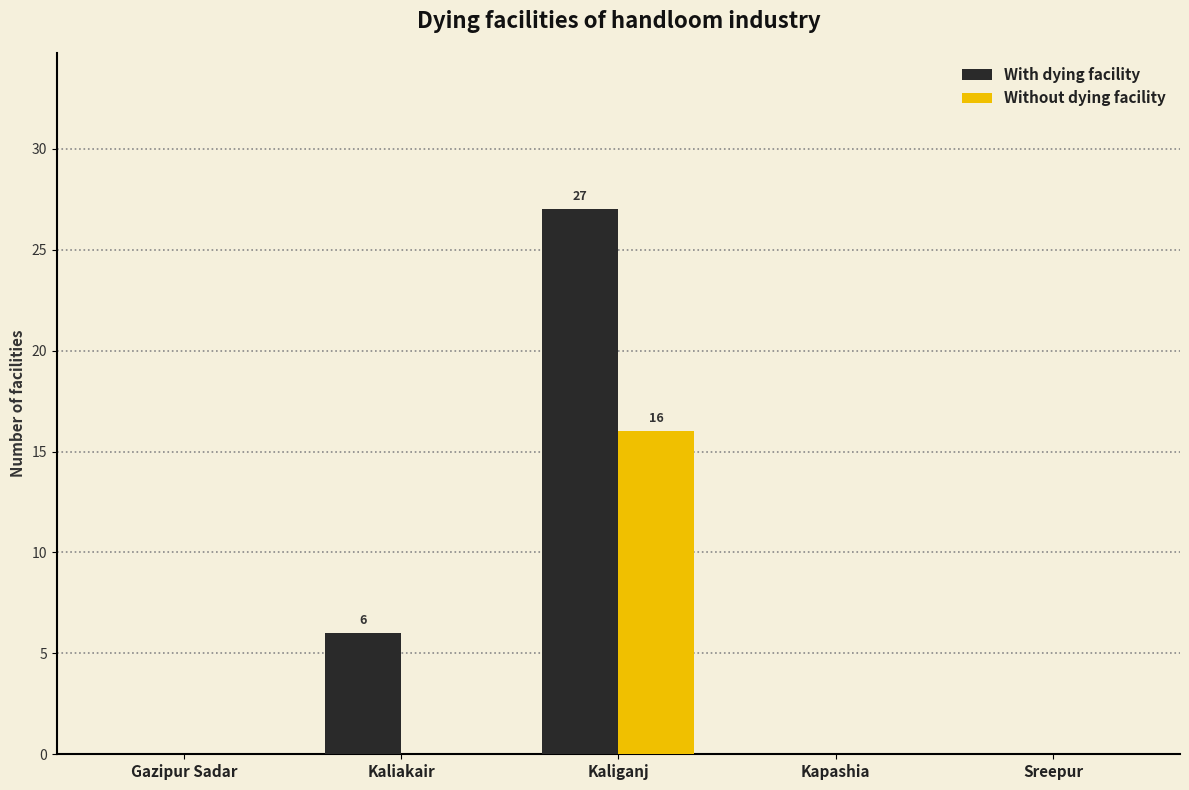

Count the number of categories in the chart.

5